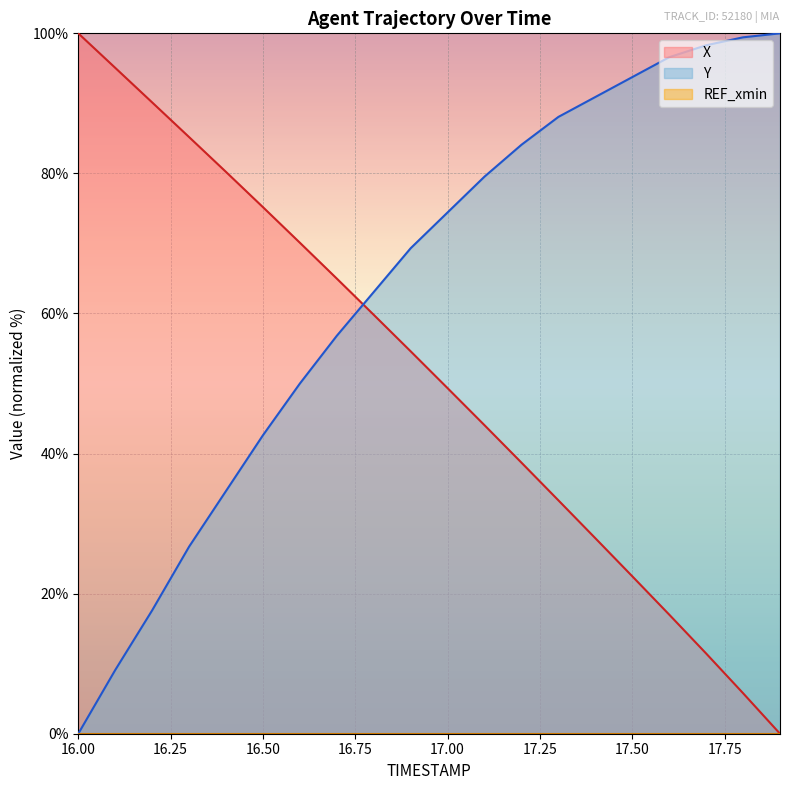

Between 16.6 and 17.1, which series saw the biggest shift?

Y